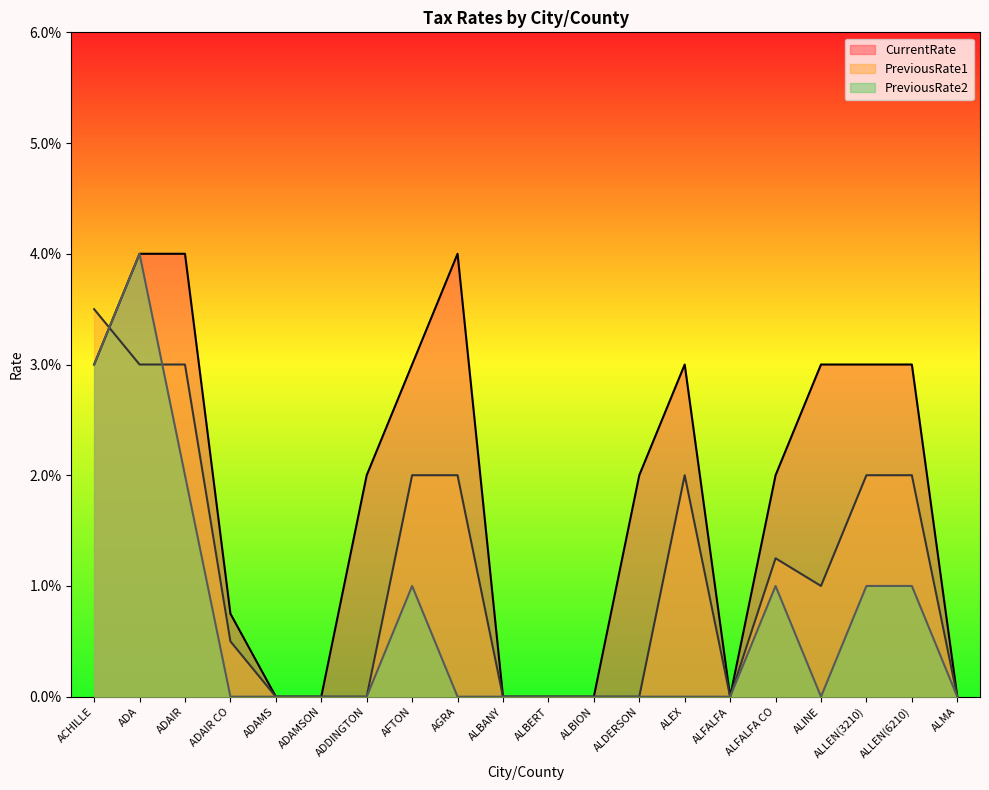

How many times do PreviousRate1 and PreviousRate2 cross each other?

2